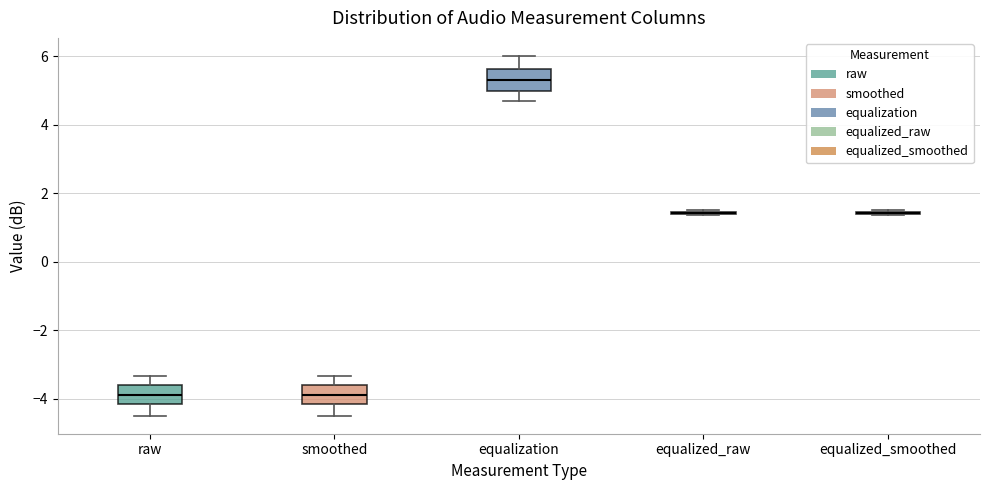

Where does the upper whisker of the box for raw end on the y-axis? The values are not printed on the chart, so give them approximately, as read against the axis.

-3.4